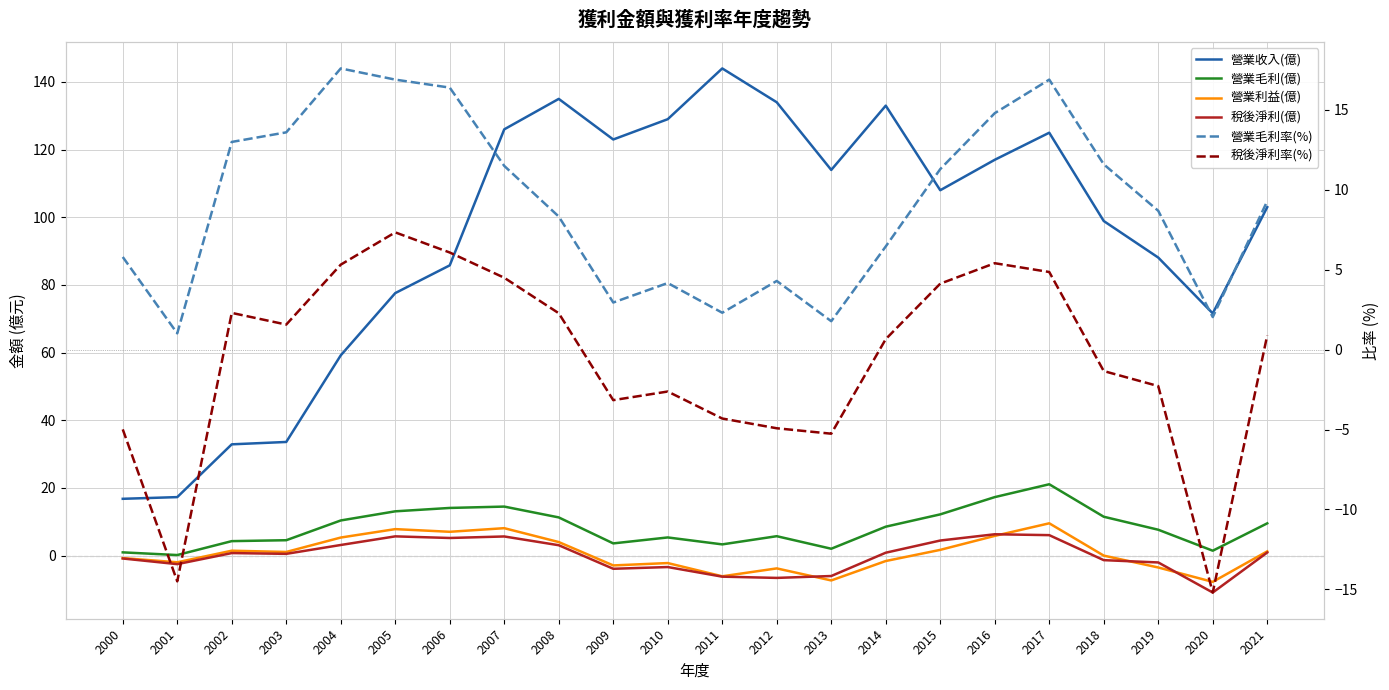

Reading right to left, list all the values displayed in this chart.

營業收入(億): 2021=103.0	2020=71.6	2019=88.1	2018=98.9	2017=125.0	2016=117.0	2015=108.0	2014=133.0	2013=114.0	2012=134.0	2011=144.0	2010=129.0	2009=123.0	2008=135.0	2007=126.0	2006=85.8	2005=77.6	2004=59.2	2003=33.6	2002=32.9	2001=17.3	2000=16.8
營業毛利(億): 2021=9.6	2020=1.5	2019=7.7	2018=11.5	2017=21.1	2016=17.3	2015=12.2	2014=8.6	2013=2.0	2012=5.8	2011=3.3	2010=5.4	2009=3.6	2008=11.3	2007=14.5	2006=14.1	2005=13.1	2004=10.4	2003=4.6	2002=4.3	2001=0.2	2000=1.0
營業利益(億): 2021=1.3	2020=-7.8	2019=-3.5	2018=0.0	2017=9.6	2016=5.8	2015=1.7	2014=-1.6	2013=-7.3	2012=-3.8	2011=-6.1	2010=-2.2	2009=-2.9	2008=4.0	2007=8.1	2006=7.0	2005=7.8	2004=5.3	2003=1.1	2002=1.5	2001=-2.0	2000=-0.7
稅後淨利(億): 2021=0.9	2020=-10.9	2019=-2.0	2018=-1.3	2017=6.1	2016=6.3	2015=4.5	2014=0.9	2013=-6.0	2012=-6.6	2011=-6.2	2010=-3.4	2009=-3.9	2008=3.1	2007=5.7	2006=5.2	2005=5.7	2004=3.1	2003=0.5	2002=0.8	2001=-2.5	2000=-0.8
營業毛利率(%): 2021=9.3	2020=2.0	2019=8.7	2018=11.6	2017=16.9	2016=14.8	2015=11.3	2014=6.5	2013=1.8	2012=4.3	2011=2.3	2010=4.2	2009=3.0	2008=8.3	2007=11.5	2006=16.4	2005=16.9	2004=17.6	2003=13.6	2002=13.0	2001=1.0	2000=5.8
稅後淨利率(%): 2021=0.9	2020=-15.2	2019=-2.3	2018=-1.3	2017=4.9	2016=5.4	2015=4.1	2014=0.7	2013=-5.3	2012=-4.9	2011=-4.3	2010=-2.6	2009=-3.2	2008=2.3	2007=4.5	2006=6.1	2005=7.3	2004=5.3	2003=1.6	2002=2.3	2001=-14.5	2000=-5.0